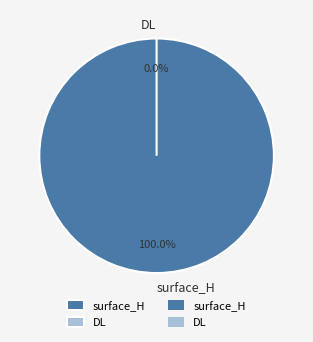

Rank the categories by value from highest to lowest.

surface_H, DL